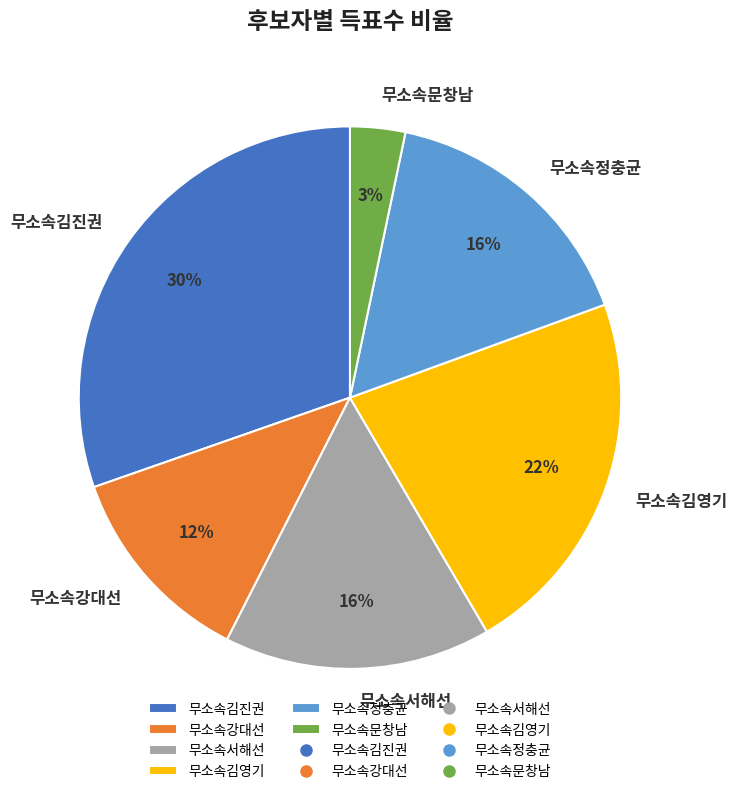

Which slice is the largest?

무소속김진권